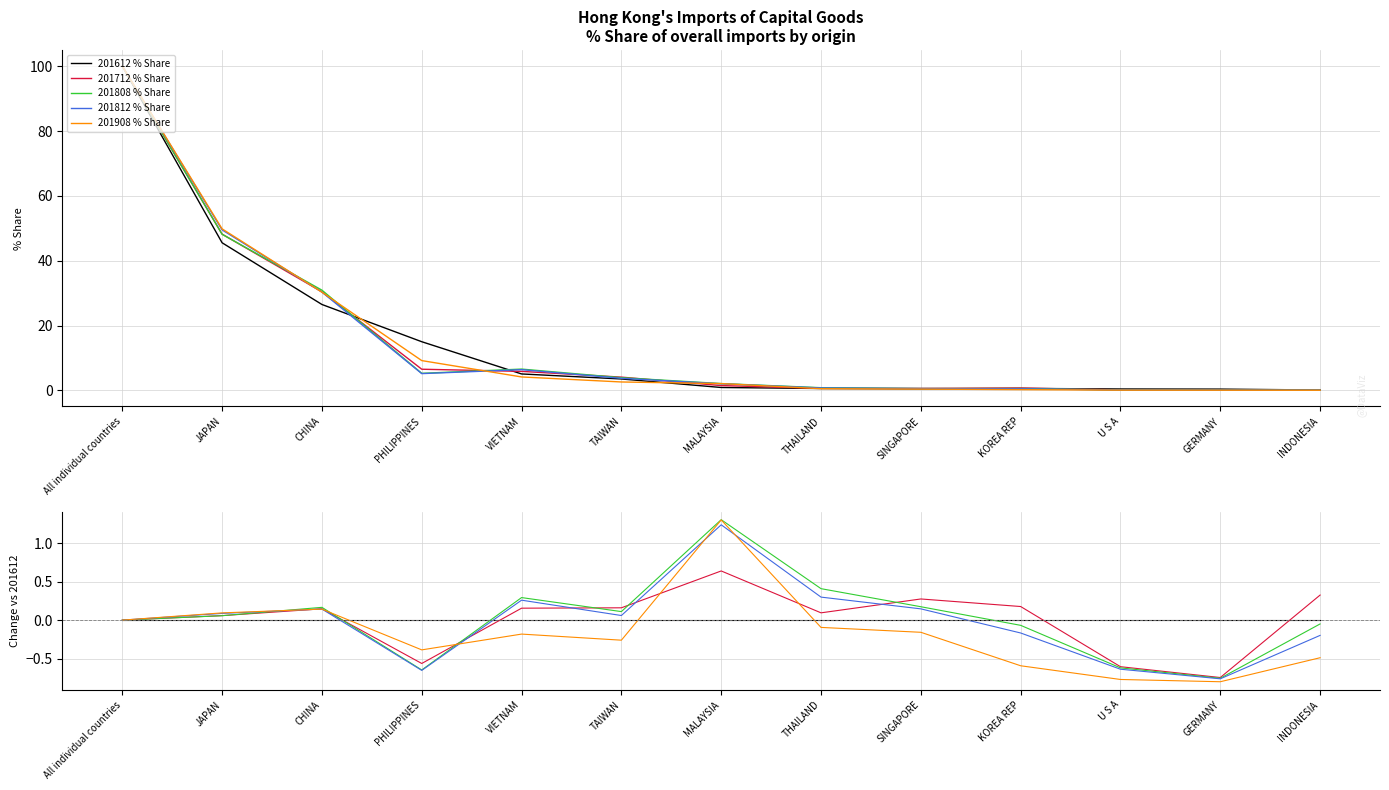

The value of 201808 % Share at INDONESIA is -0.0. True or false?

True